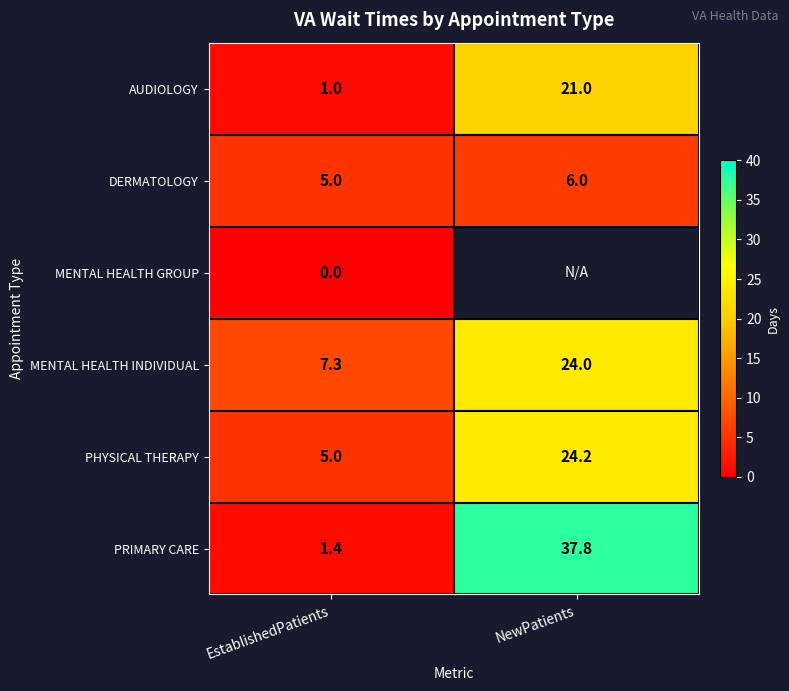

At which category does the chart reach its peak across all series?

NewPatients